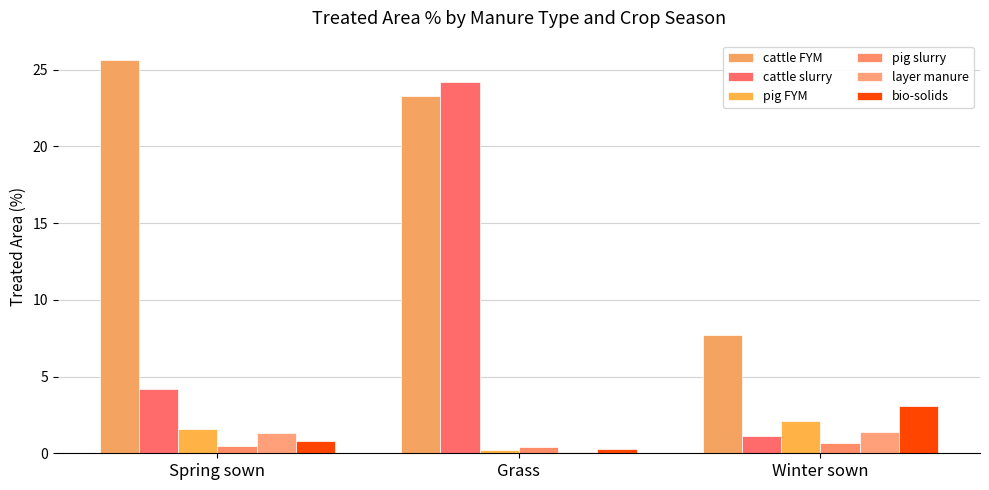

At which category is the sum across all series the highest?

Grass